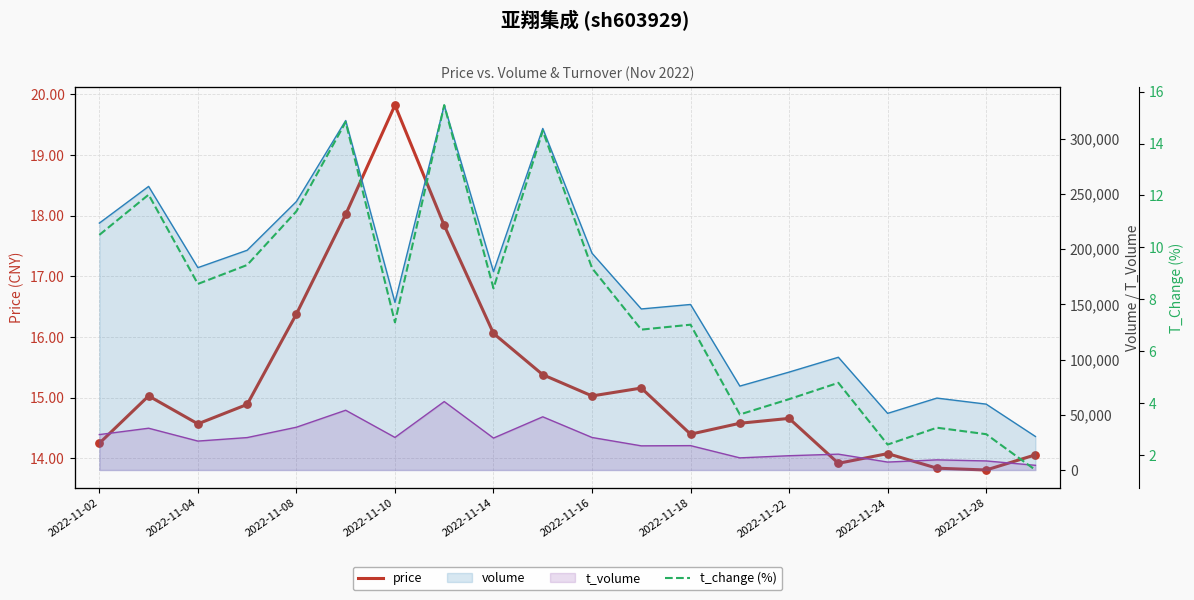

Which series contains the lowest Y value?

t_change (%)